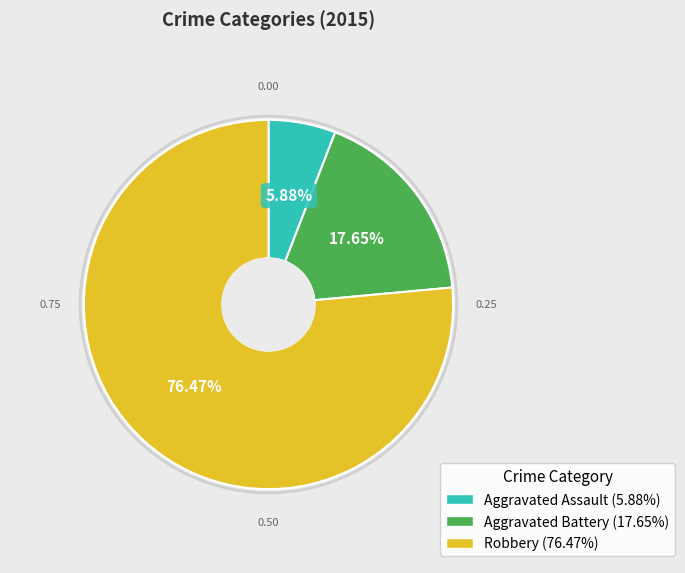

To the nearest percent, what is the combined percentage of Aggravated Assault and Robbery?

82%